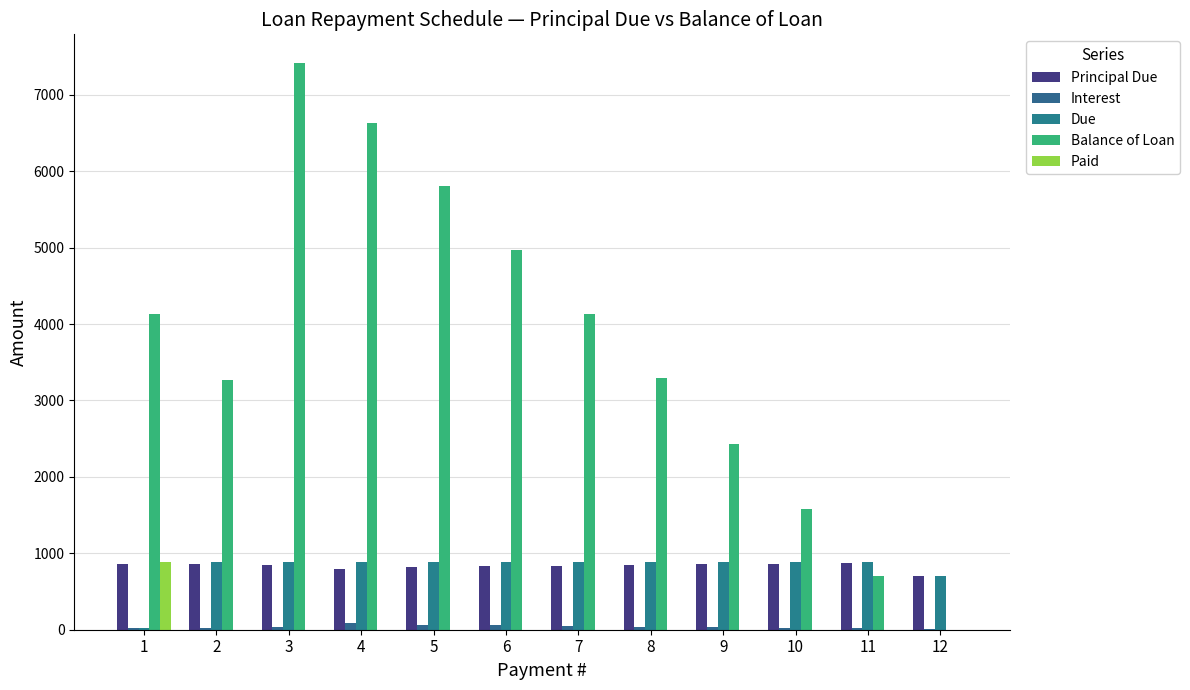

True or false: Balance of Loan has a value of 1573.4 at 10.

True